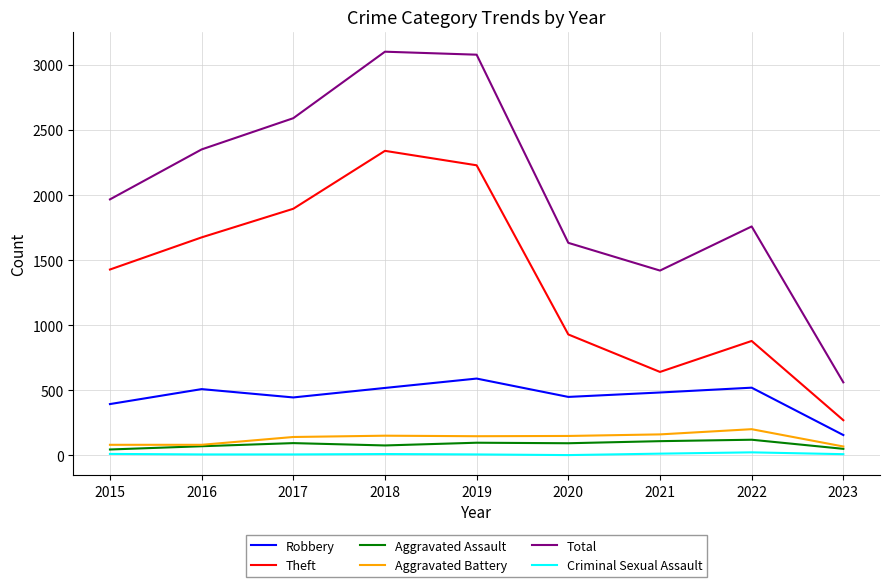

The value of Aggravated Battery at 2021 is 285. True or false?

False